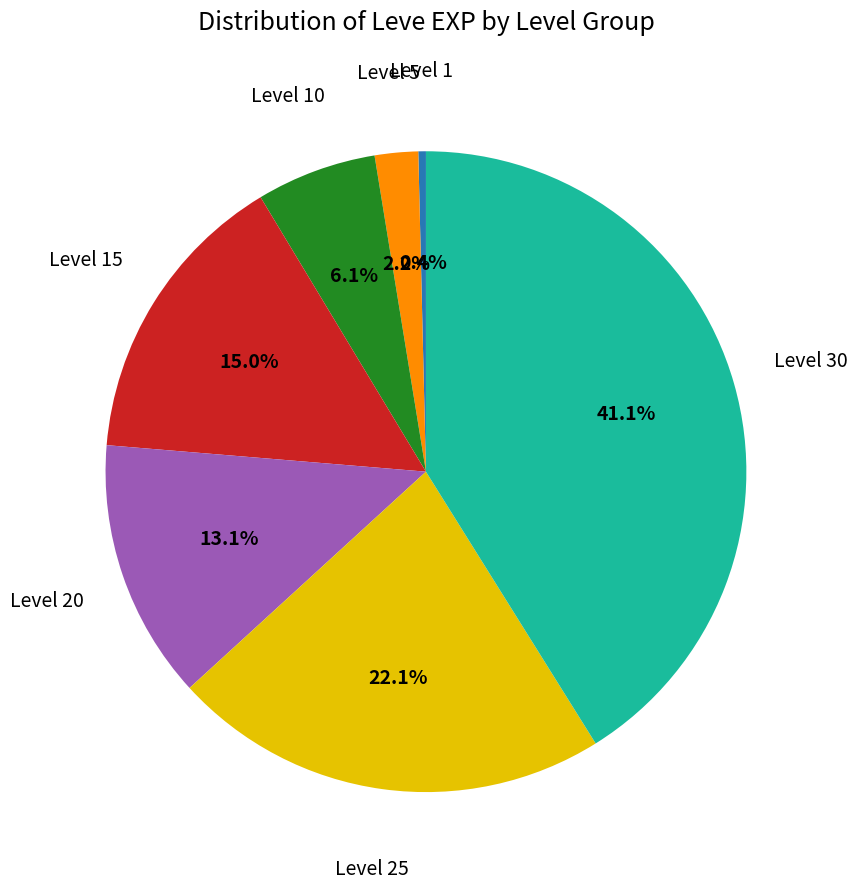

Is there a majority slice in this chart?

No